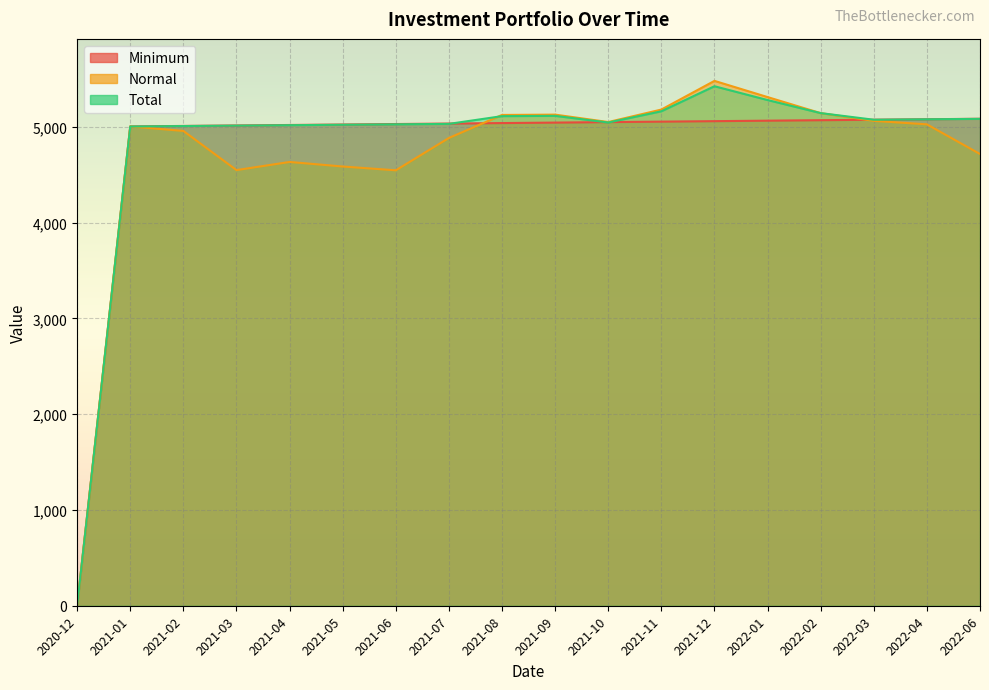

Between which two adjacent categories do Minimum and Total first intersect?

2021-07 and 2021-08